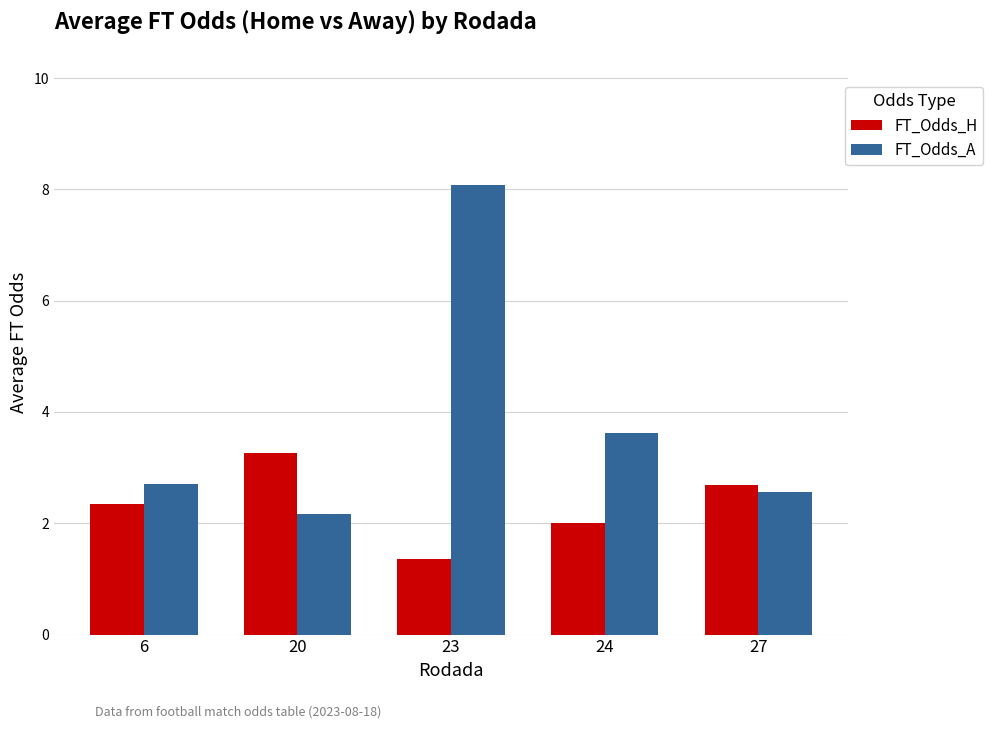

Rank the series at 27 from lowest to highest value.

FT_Odds_A, FT_Odds_H